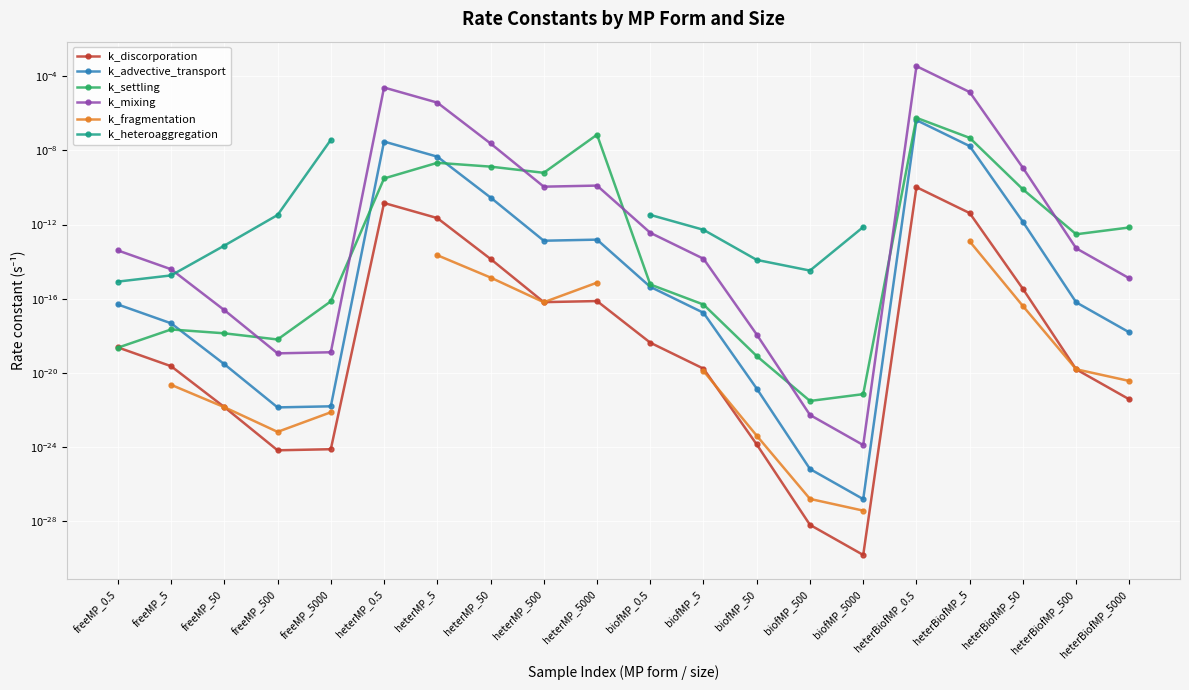

Which series changed the most between freeMP_5000 and heterBiofMP_0.5?

k_mixing